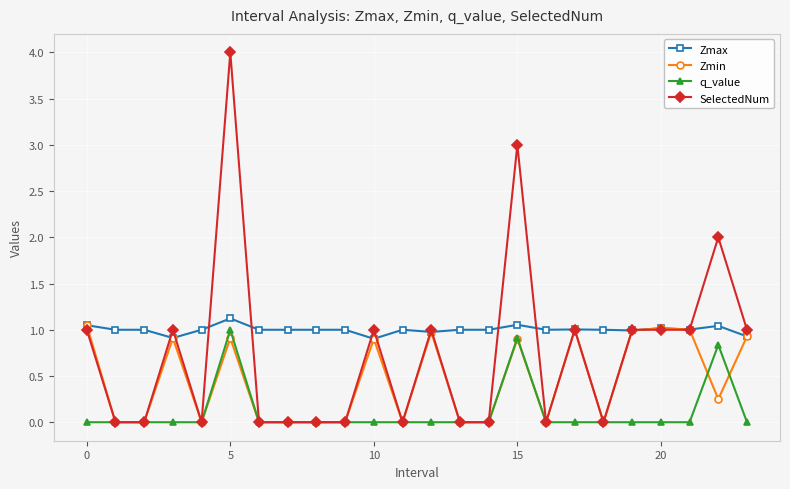

True or false: Zmax and q_value intersect in this chart.

False